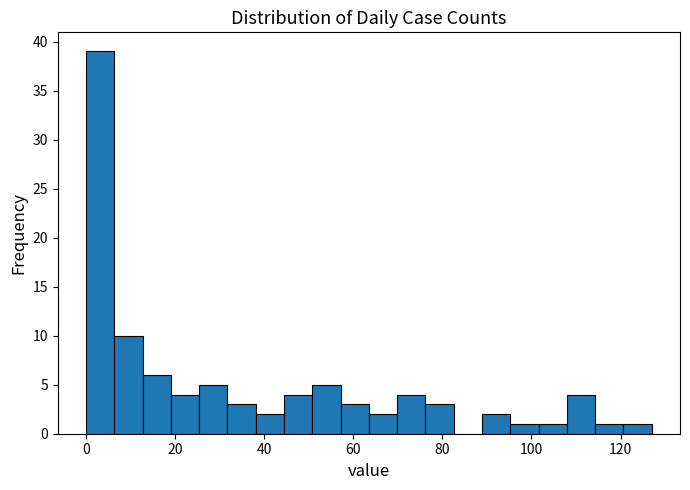

Read against the x-axis, roughly where is the centre of the tallest bar?

4